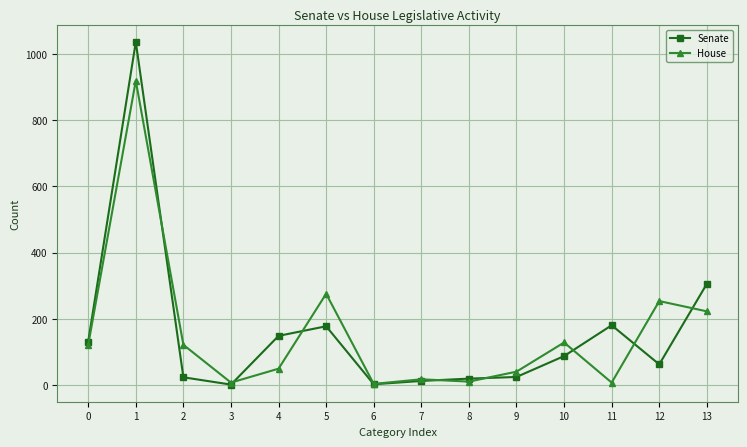

What is the maximum value shown in the chart?

1036